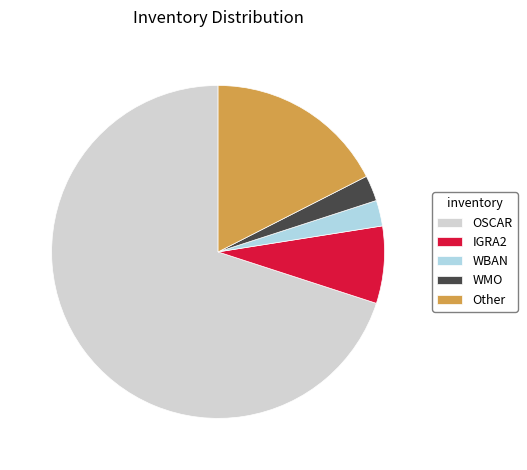

The OSCAR slice represents 70% of the pie. True or false?

True